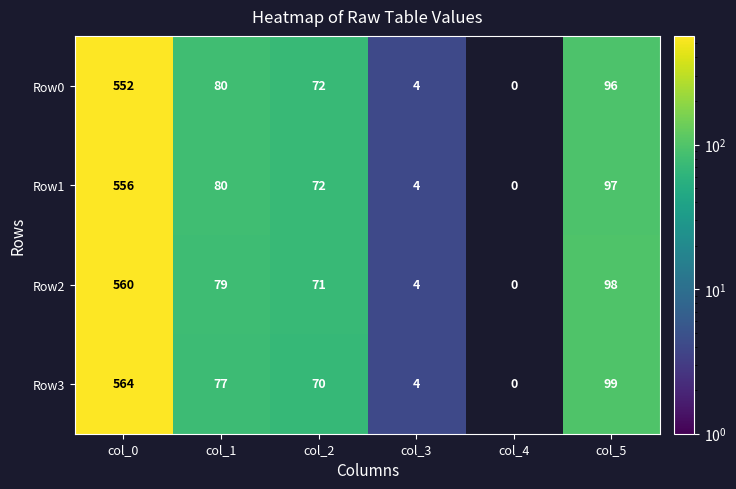

At which category is the sum across all series the highest?

col_0